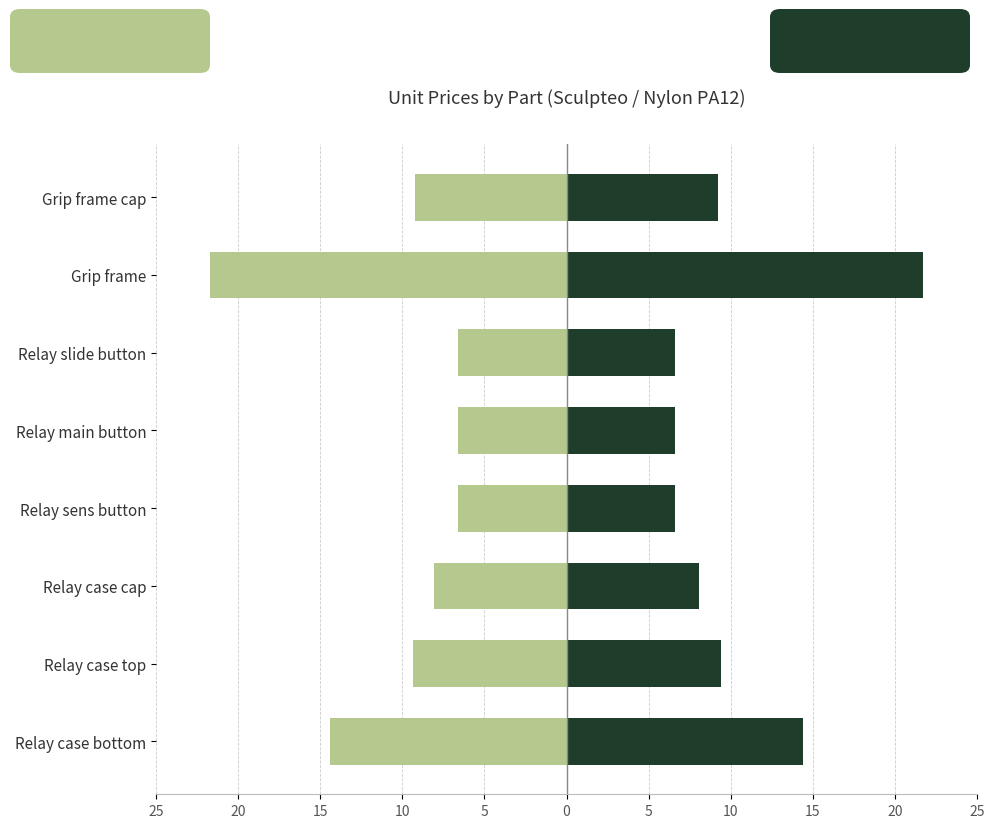

Which series has the largest range (max minus min)?

Mirror (left)